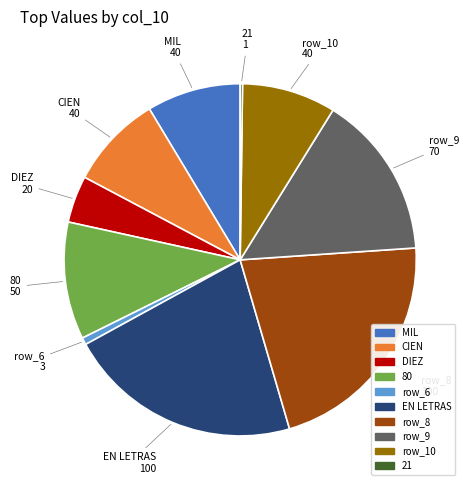

Is there any slice that represents more than half of the pie?

No